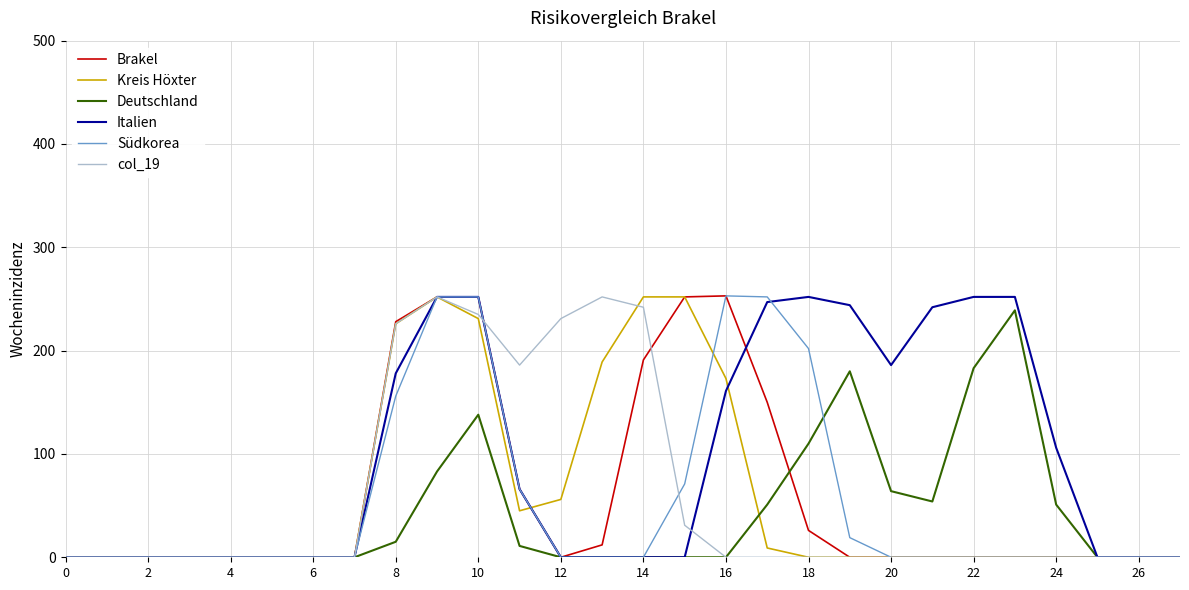

At how many categories does at least one series exceed 24?

17